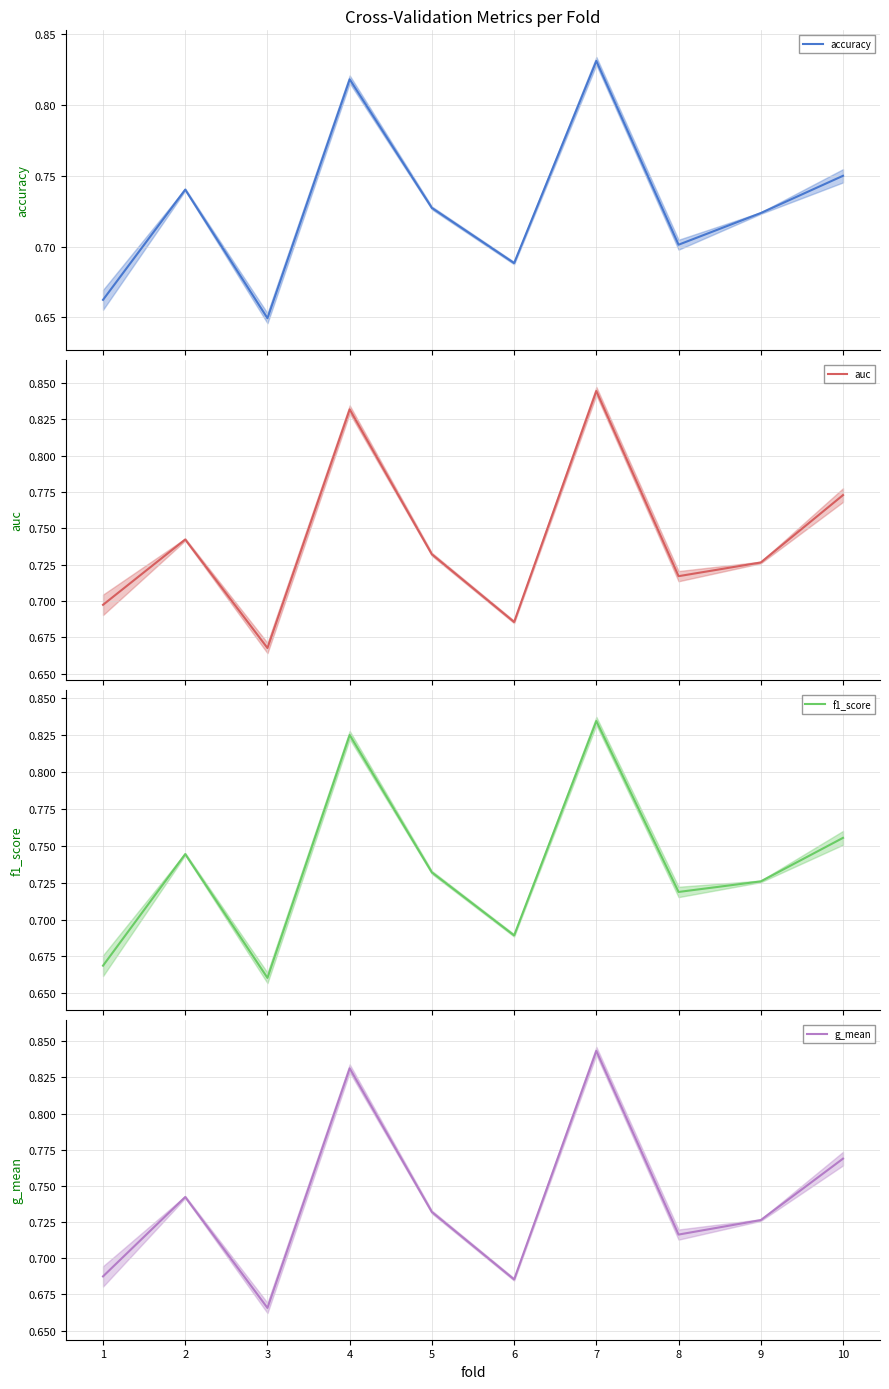

Does the chart display data point markers on the line(s)?

No